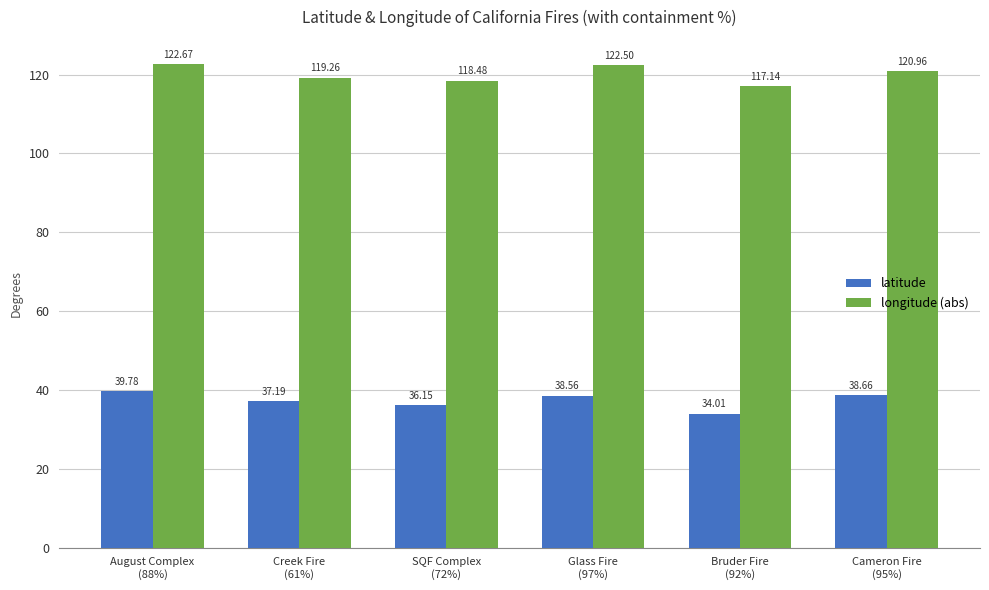

What are all the series names shown in the legend?

latitude, longitude (abs)